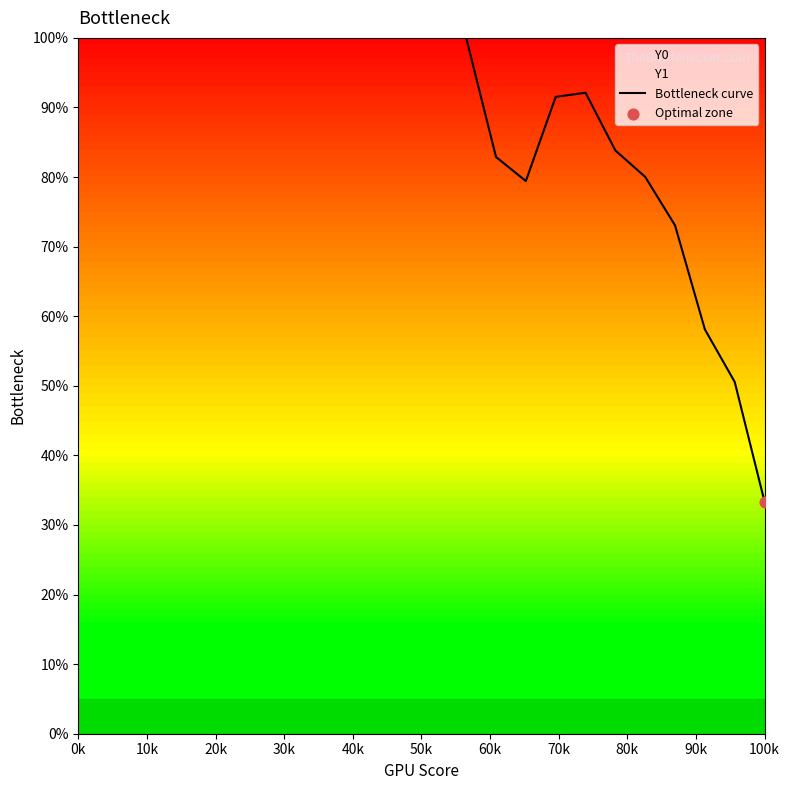

At which label does Bottleneck curve reach its minimum?

100k